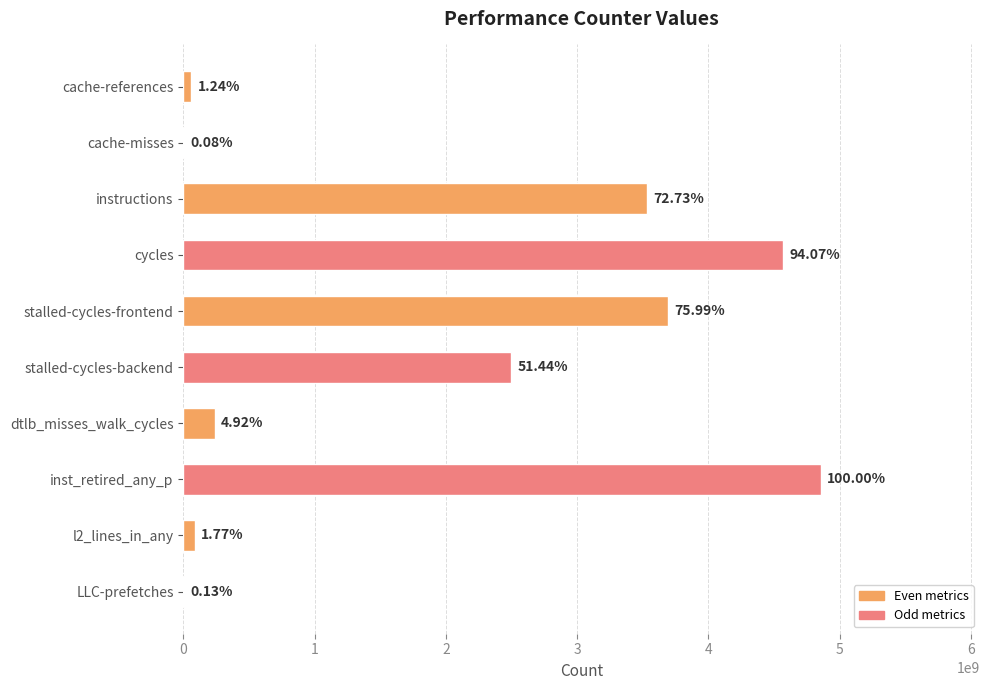

How many categories are shown in the chart?

10